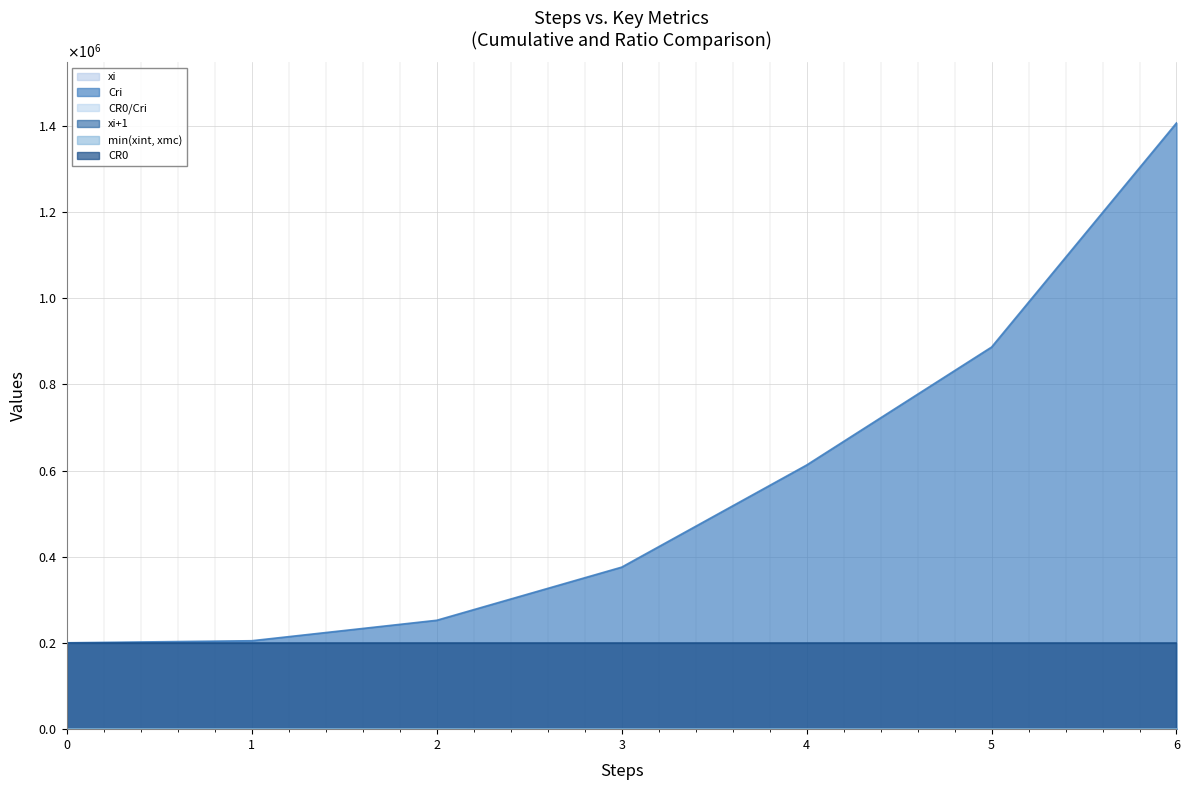

Which category has the highest value in the xi series?

6